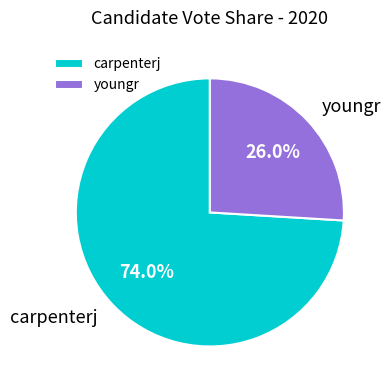

Rank the categories by value from highest to lowest.

carpenterj, youngr